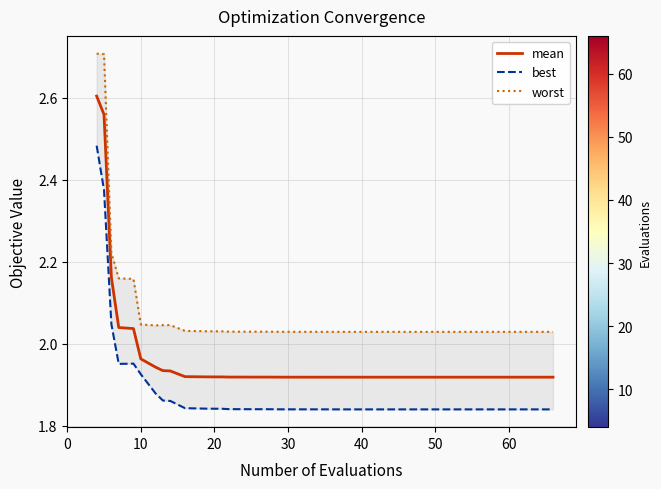

Rank the series by their average value, from highest to lowest.

worst, mean, best